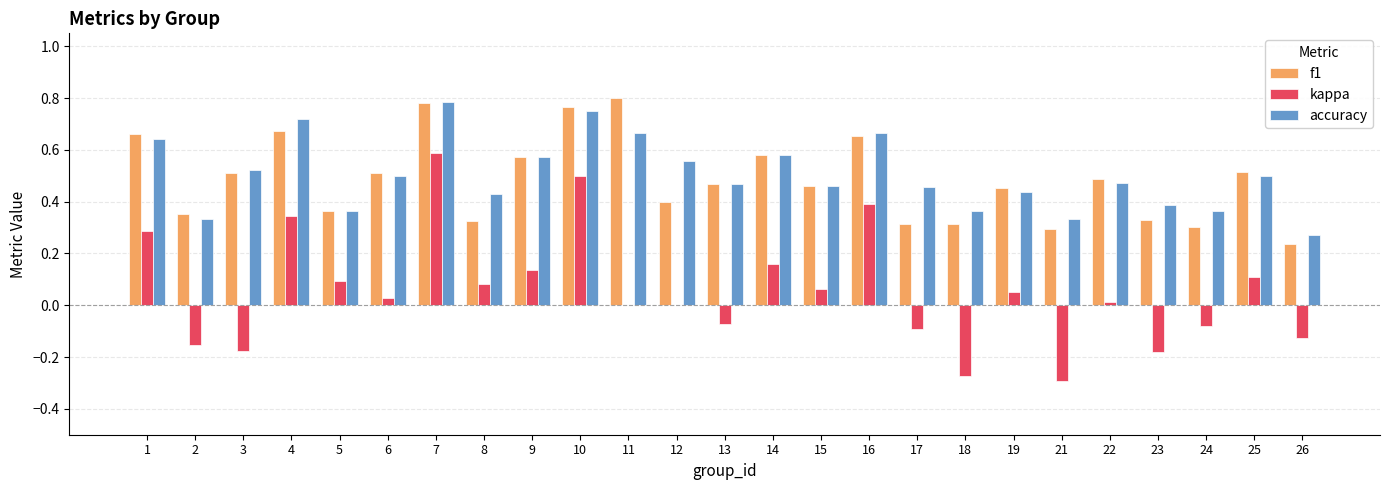

Which series changed the most between 18 and 21?

accuracy